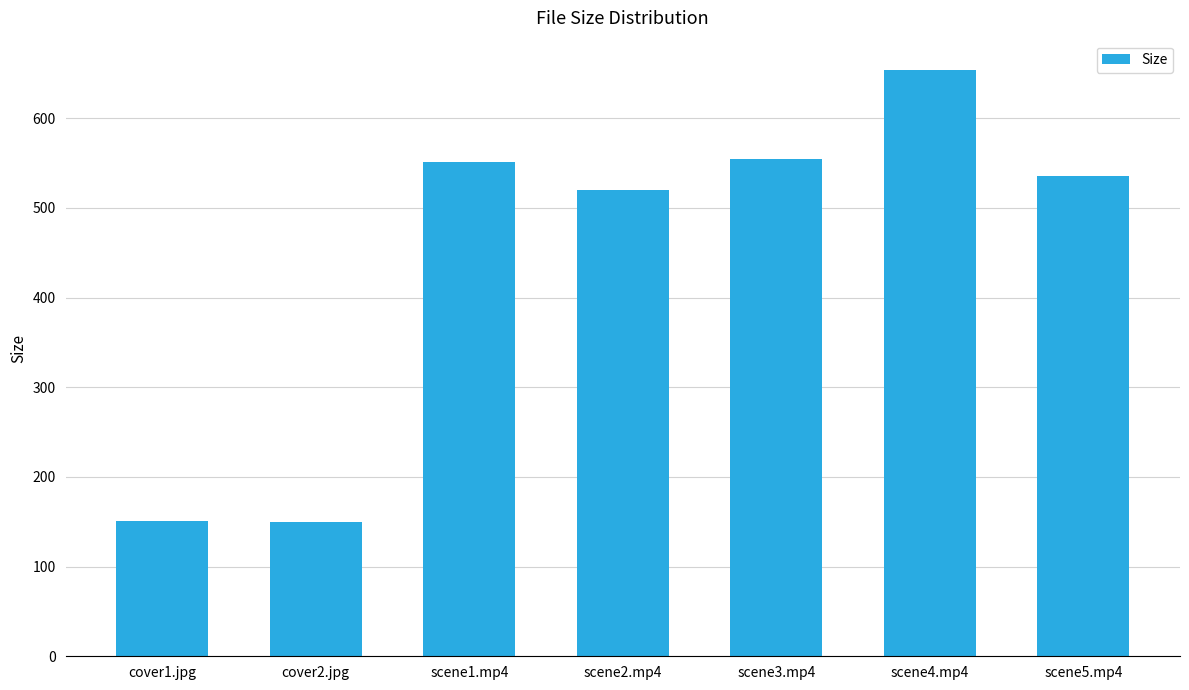

What is the ratio of the value at scene2.mp4 to the value at scene1.mp4?

0.9